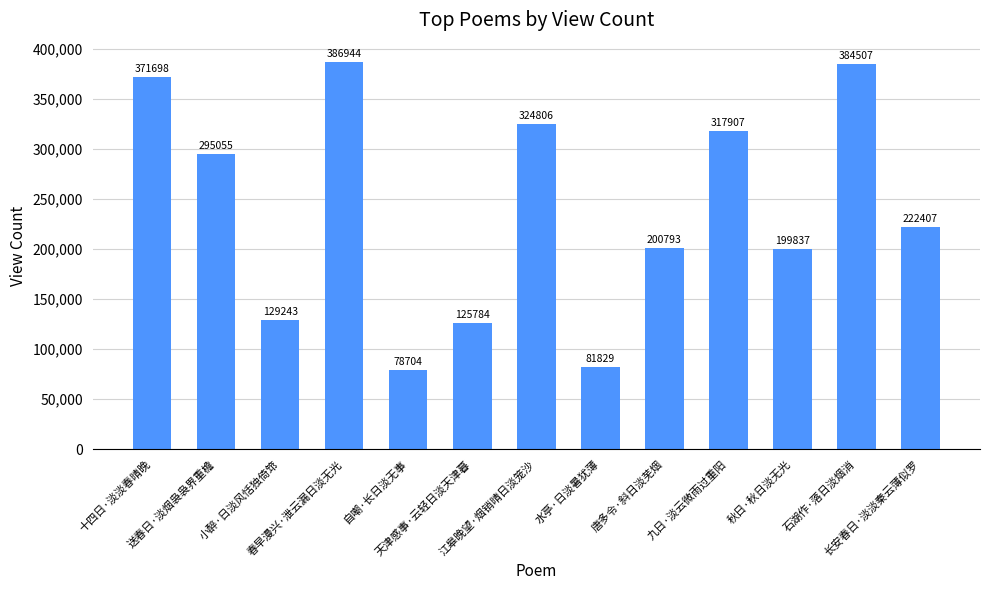

What is the change in value from 小醉·日淡风恬独倚筇 to 自嘲·长日淡无事?

-50539